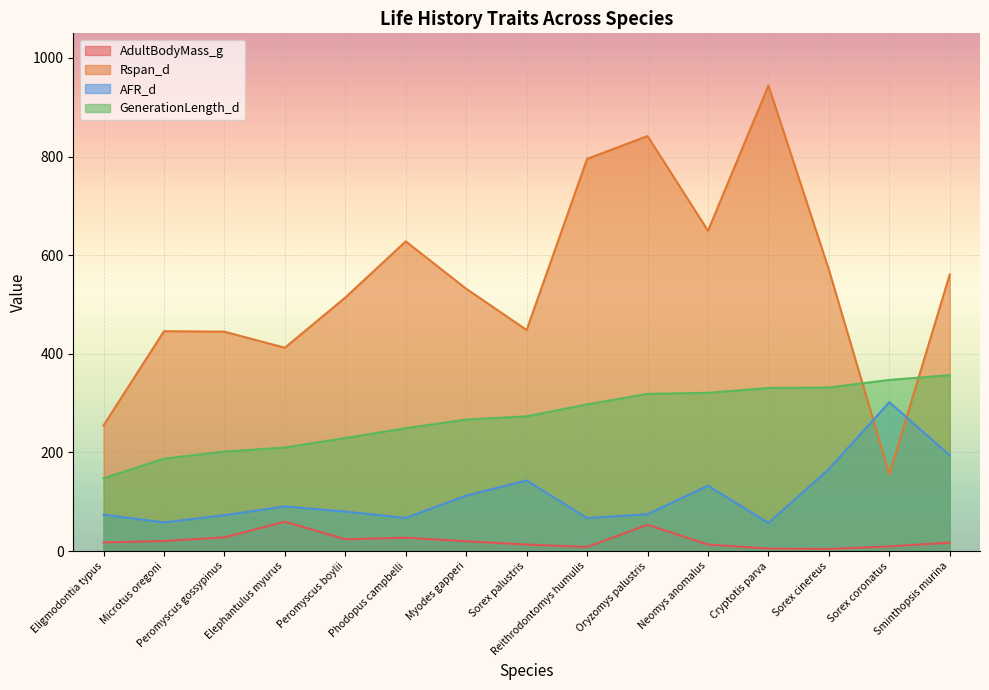

What is the total value across all series at Microtus oregoni?

711.6